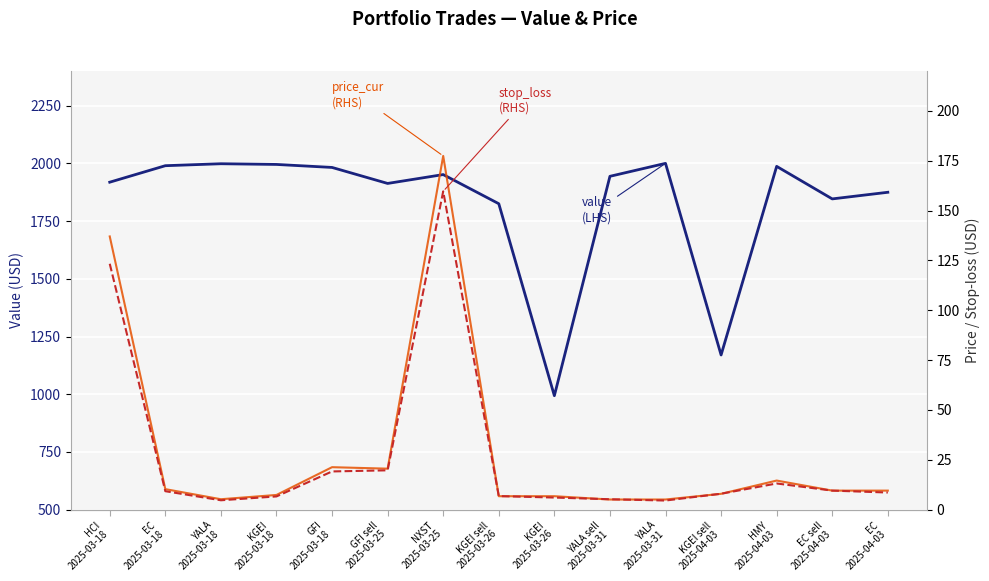

What is the sum of all value (LHS) values?

27389.2